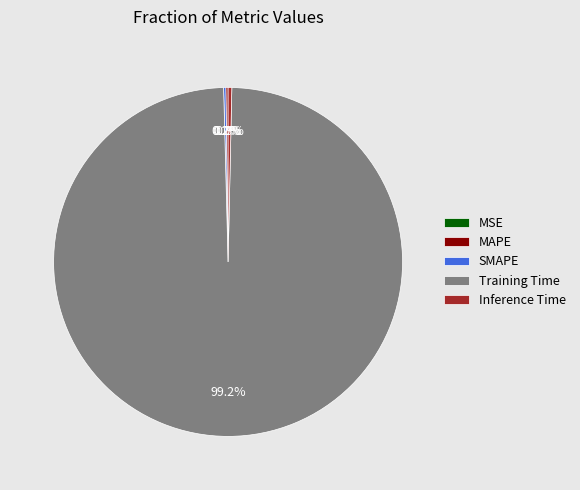

Which slice is the largest?

Training Time